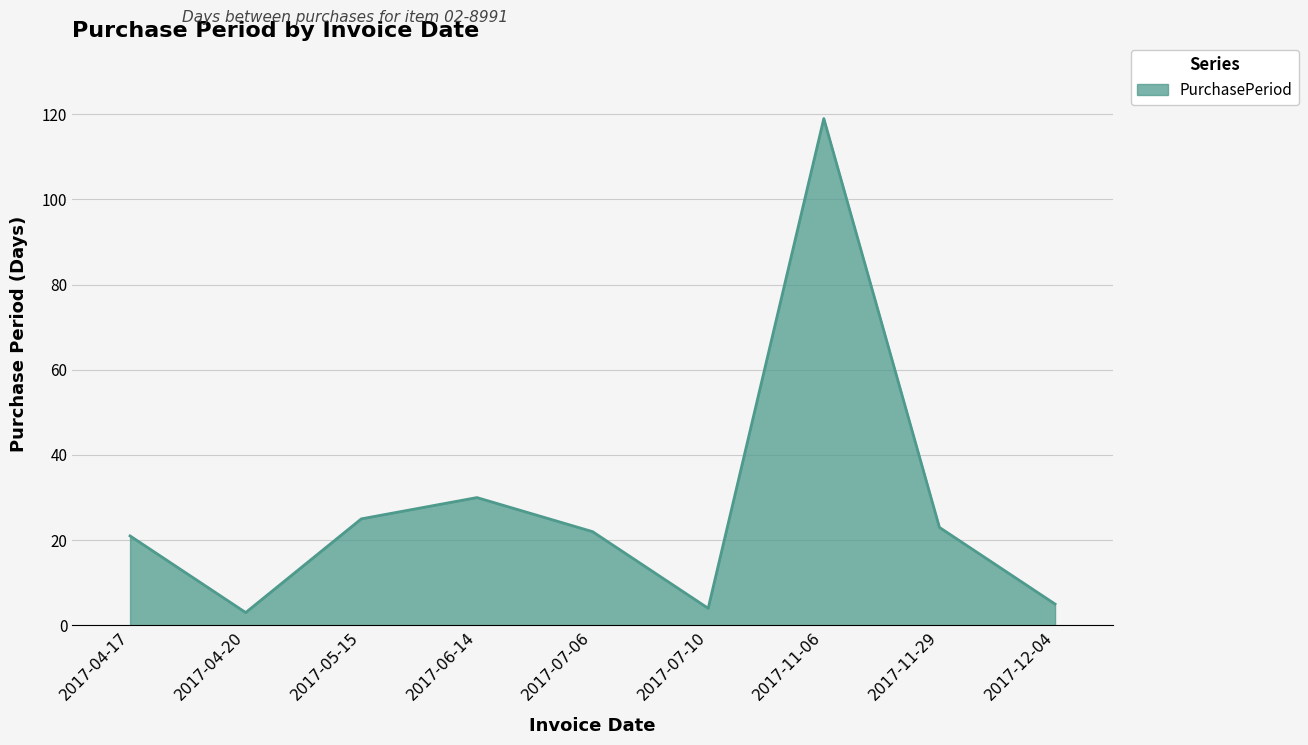

What is the difference between the values at 2017-11-29 and 2017-11-06?

96